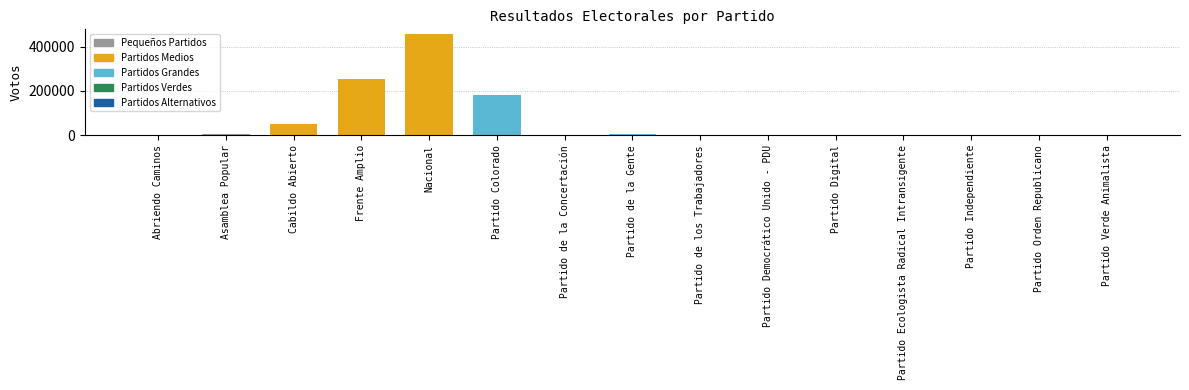

Is it true that the value at Frente Amplio is 436512?

False